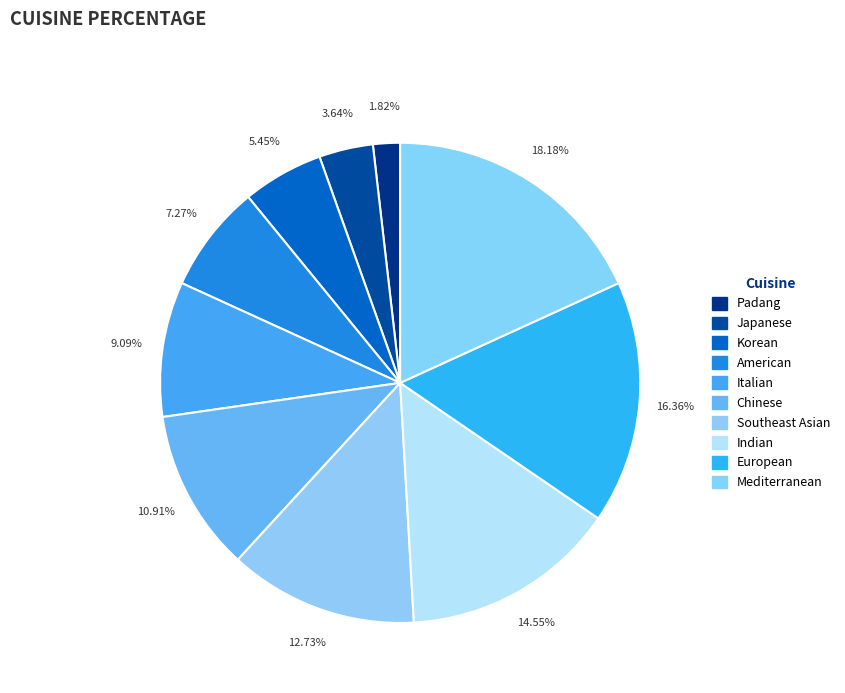

What is the largest slice in the pie chart?

Mediterranean